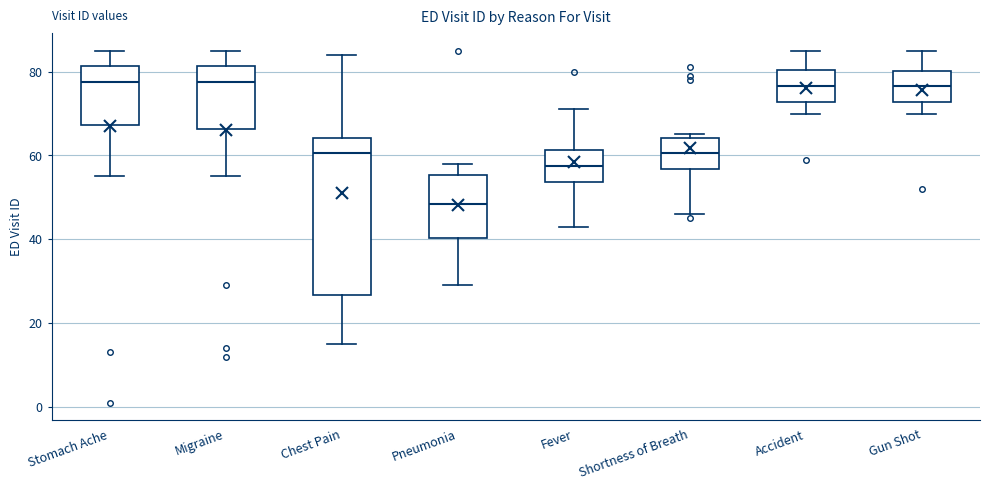

Where is the upper edge of the box for Pneumonia on the y-axis? The values are not printed on the chart, so give them approximately, as read against the axis.

56